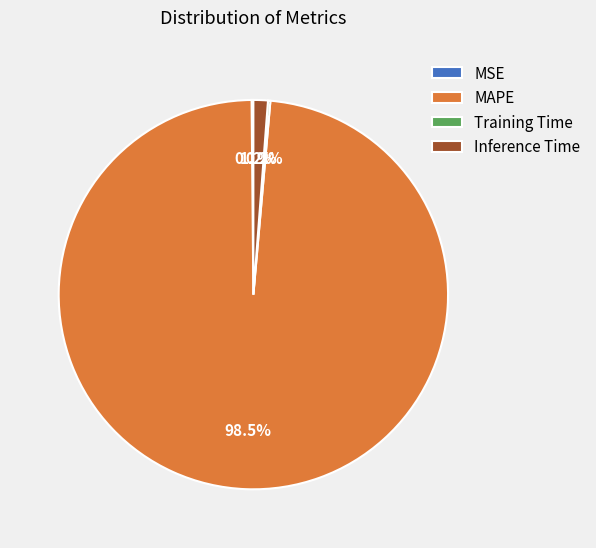

What percentage do Inference Time and MAPE together represent?

99.7%